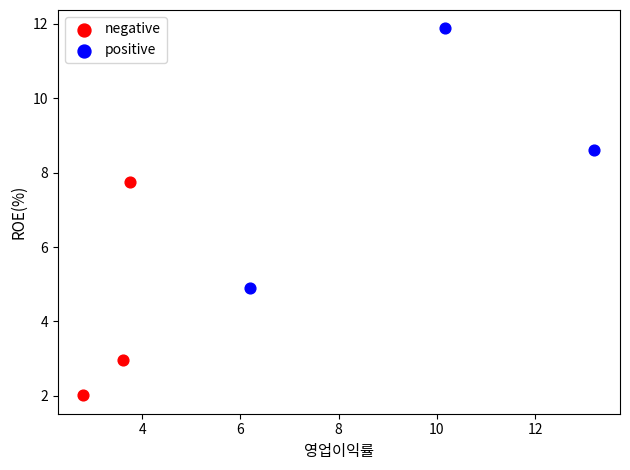

Which series has the widest spread of Y values?

positive